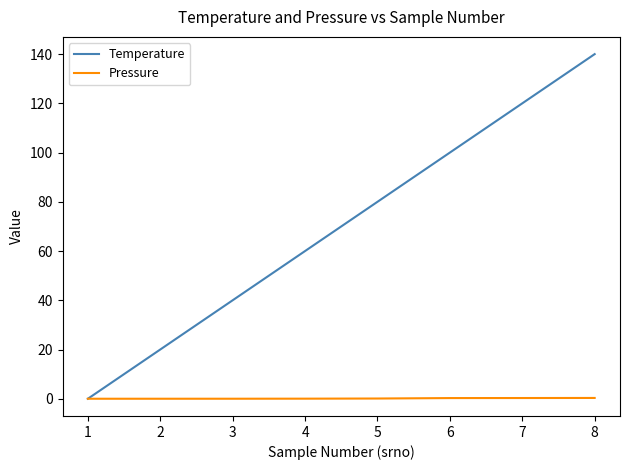

At which category is the sum across all series the highest?

8